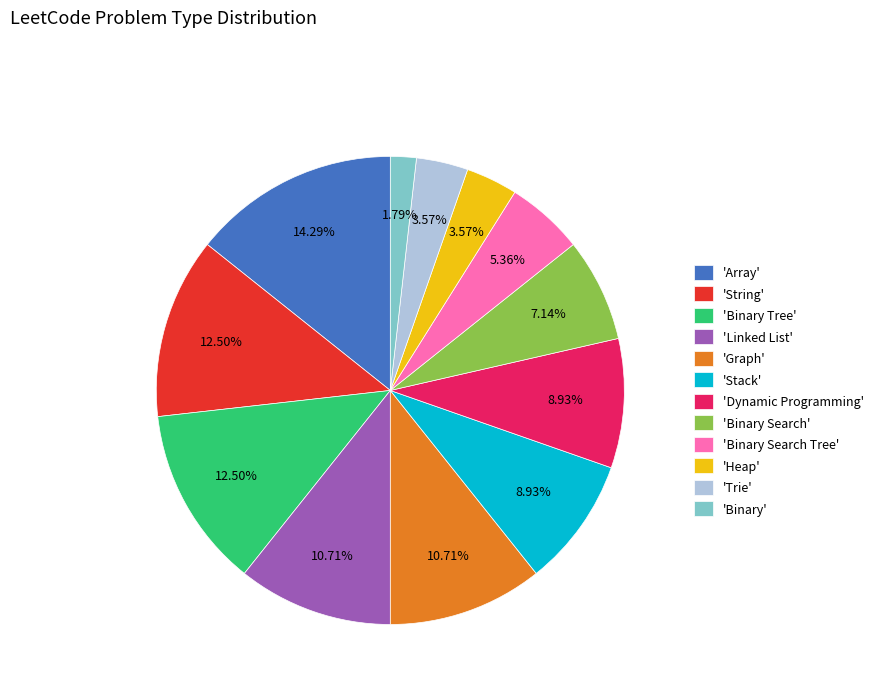

Is the sum of 'Binary Search Tree' and 'Dynamic Programming' greater than half?

No